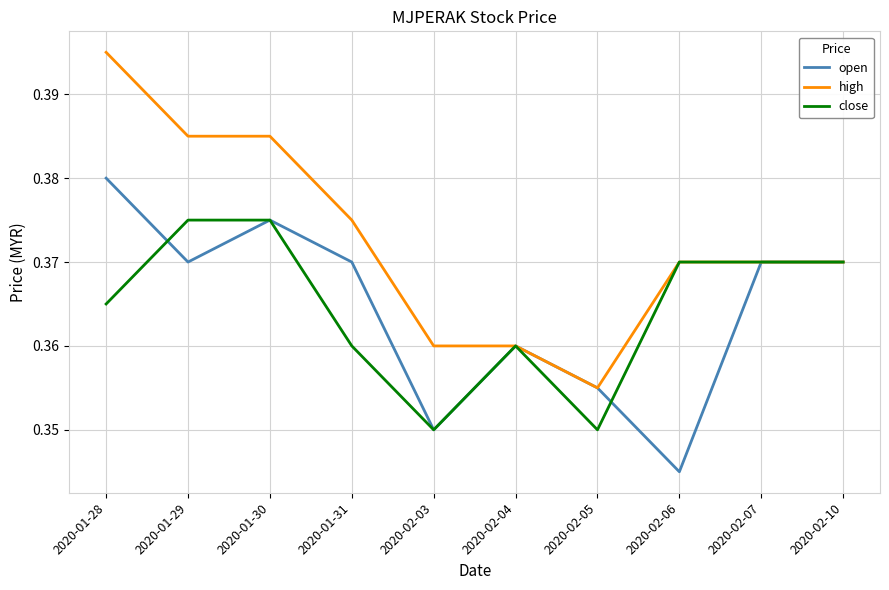

Which category has the lowest value across all series?

2020-02-06